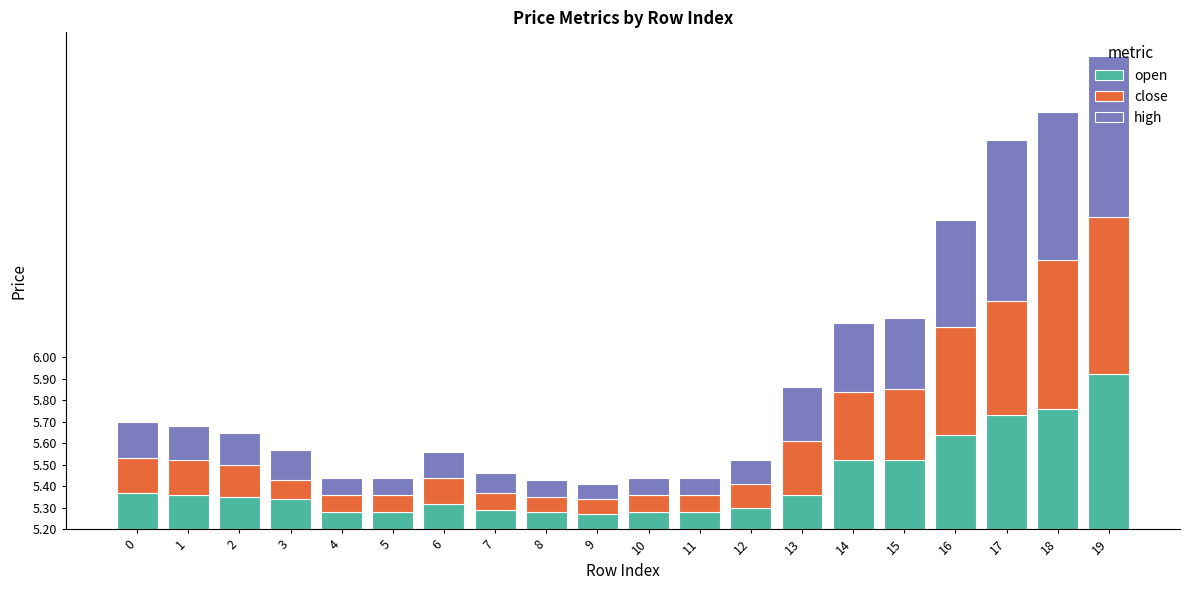

What is the difference between the second highest and minimum values in the high series?

0.7